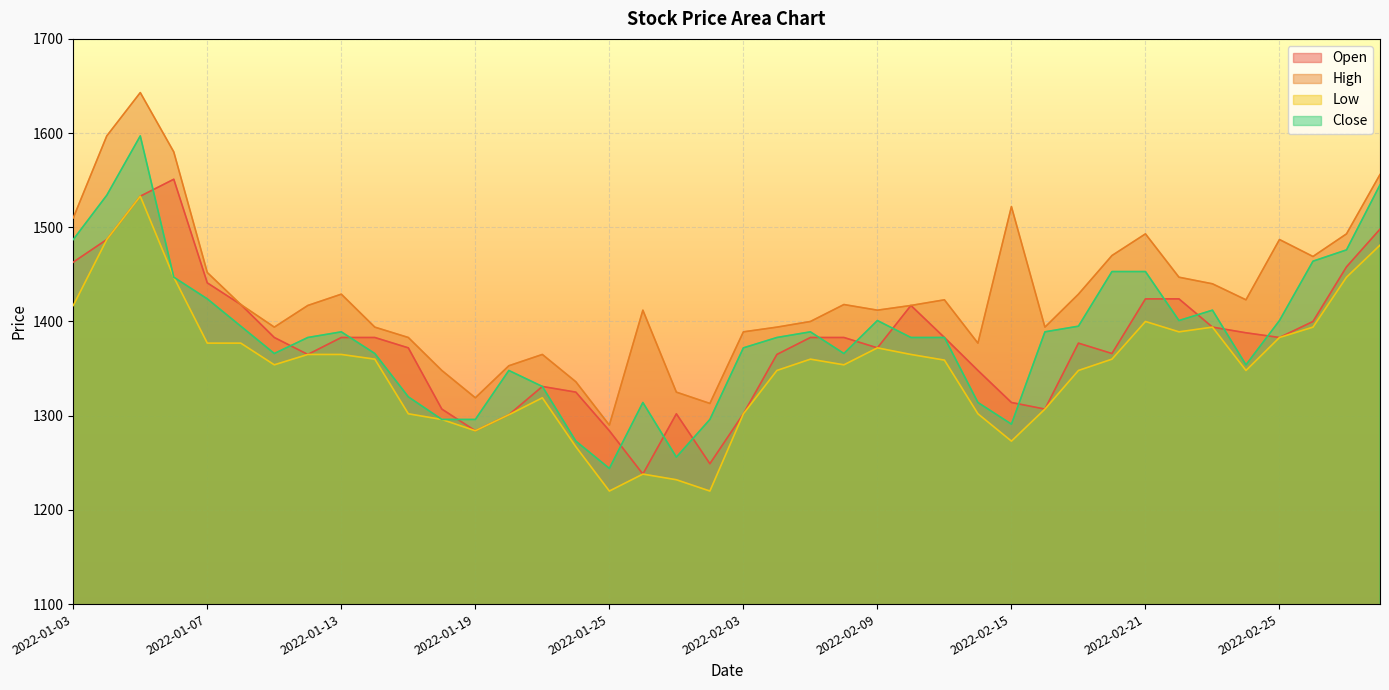

How many categories are shown in the chart?

40